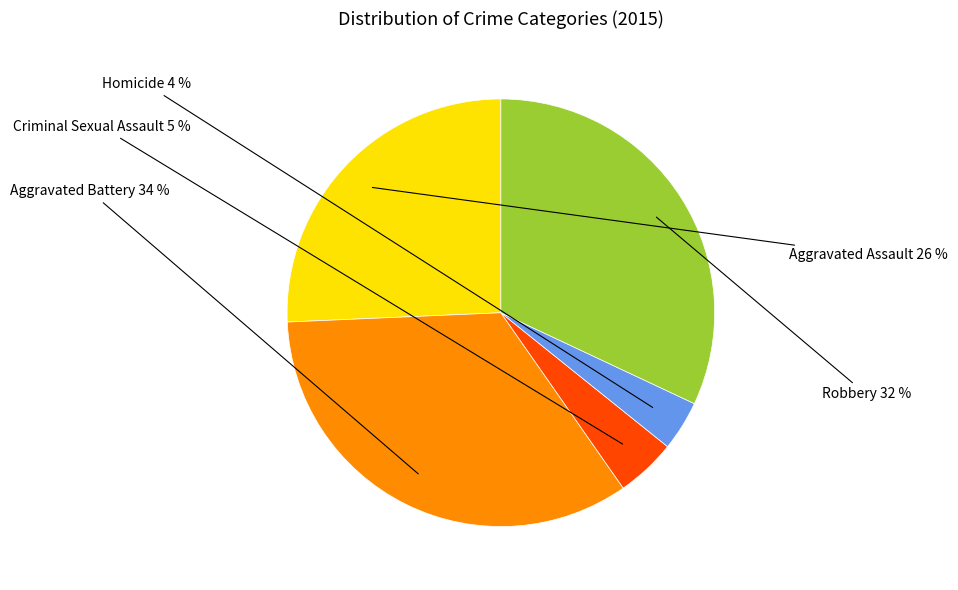

To the nearest percent, what is the average slice percentage?

20%